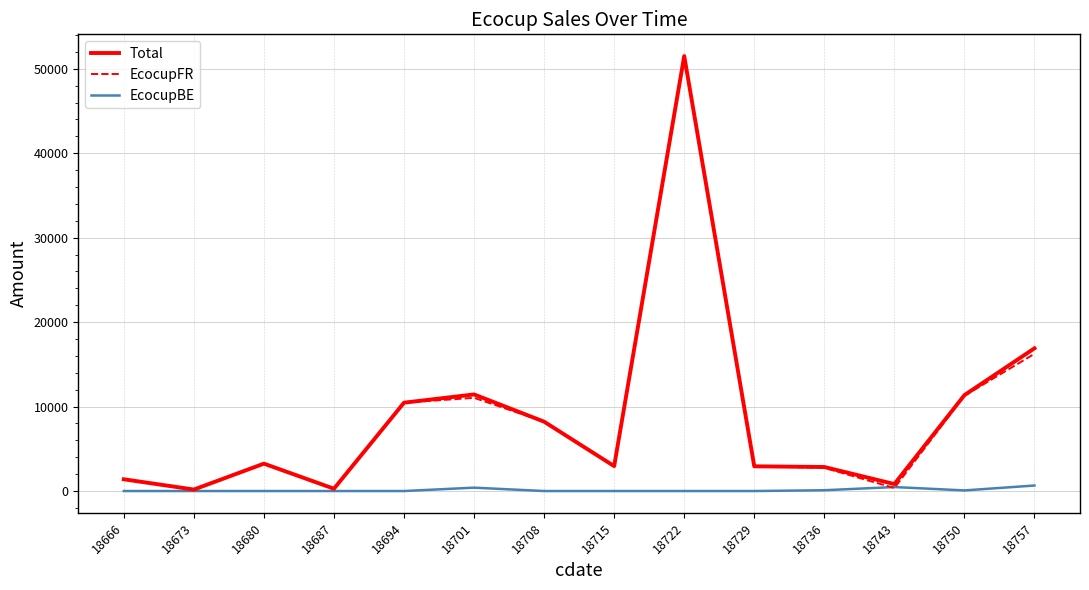

Which label corresponds to the largest value in the chart?

18722